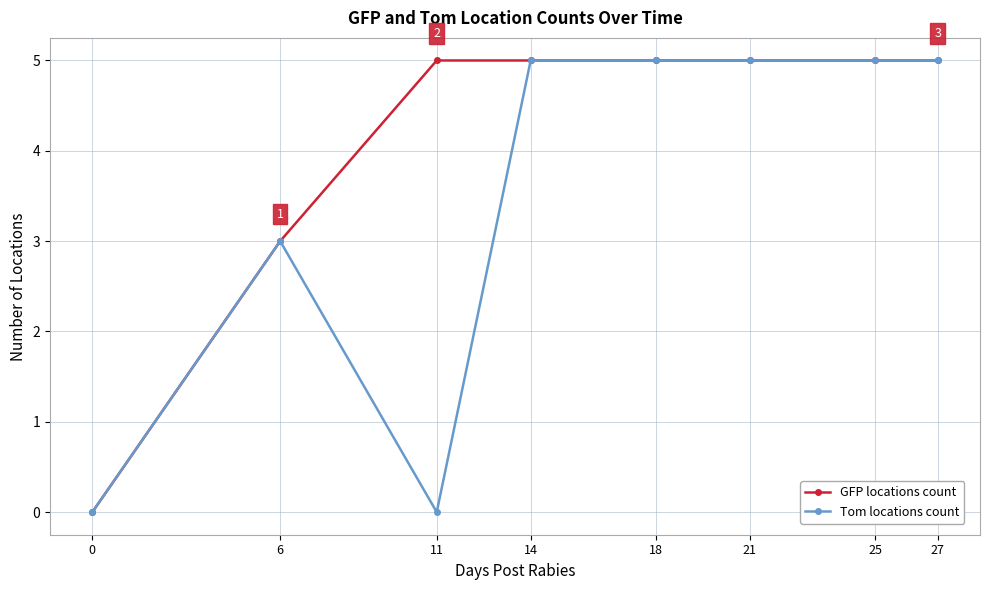

Is this an area chart (filled region under the line)?

No